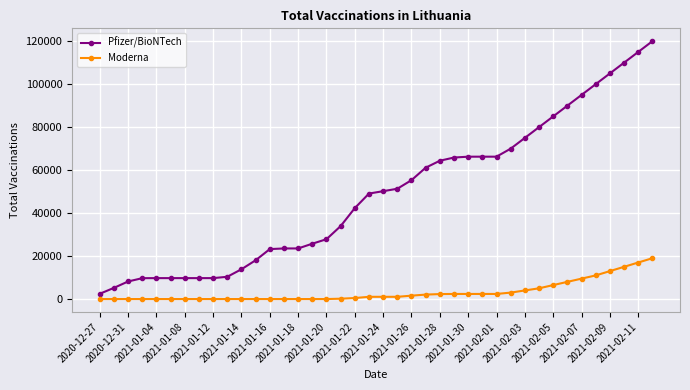

Rank the series by their average value, from lowest to highest.

Moderna, Pfizer/BioNTech